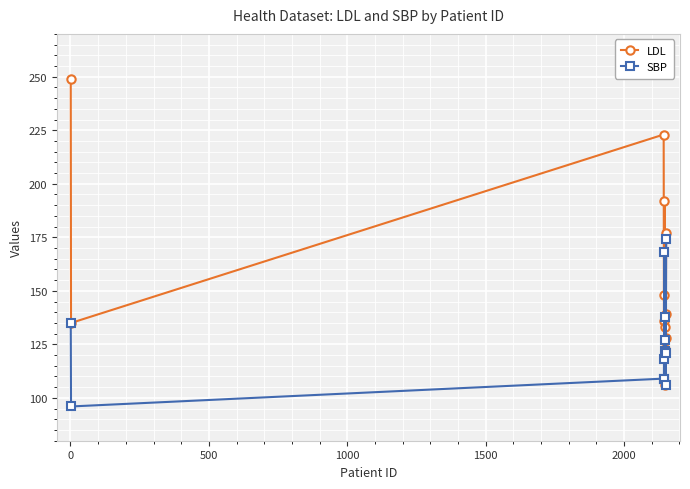

Which series has the widest spread of values?

LDL